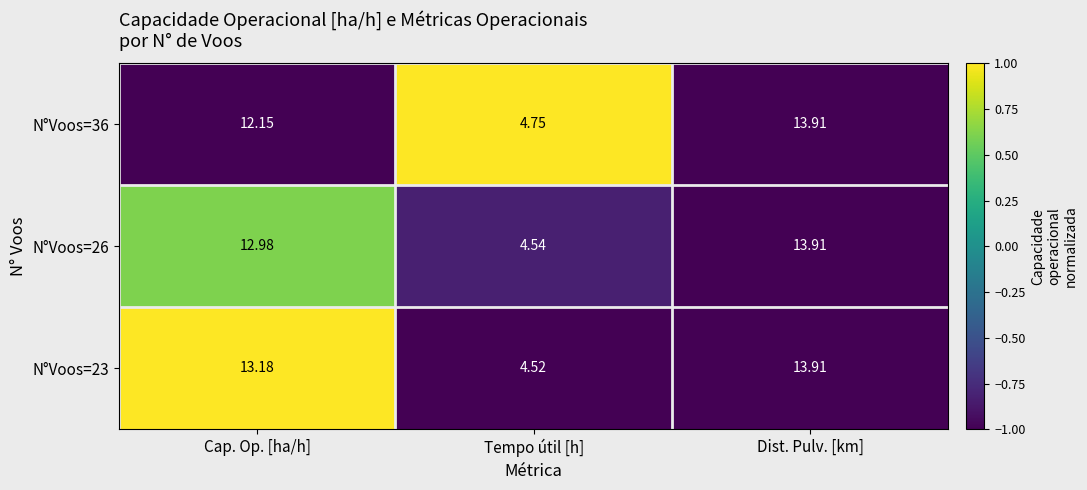

At Cap. Op. [ha/h], list the series in order from largest to smallest.

N°Voos=23, N°Voos=26, N°Voos=36